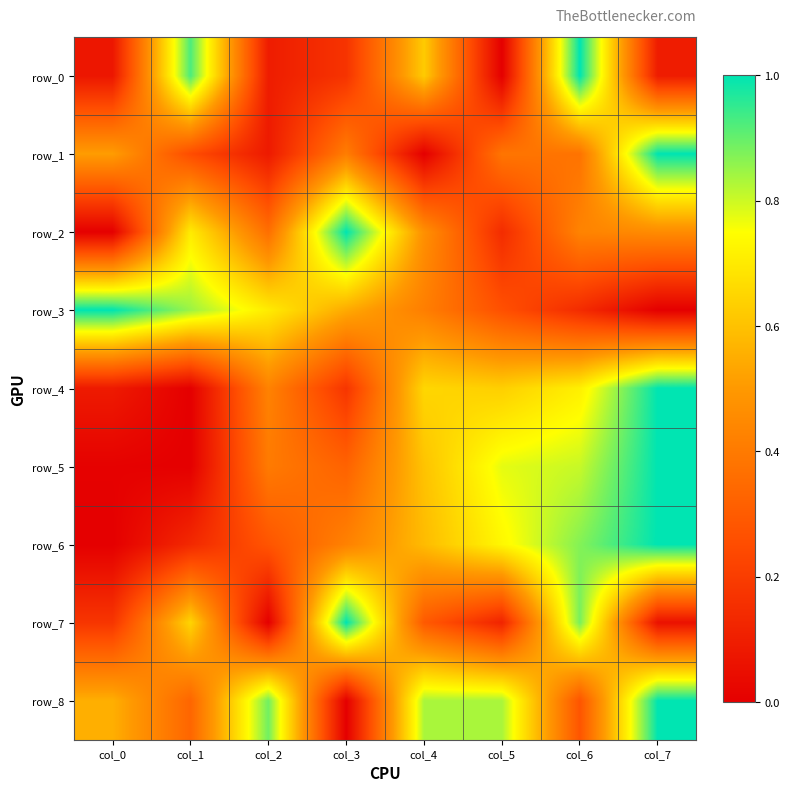

How many data points does each series have?

8